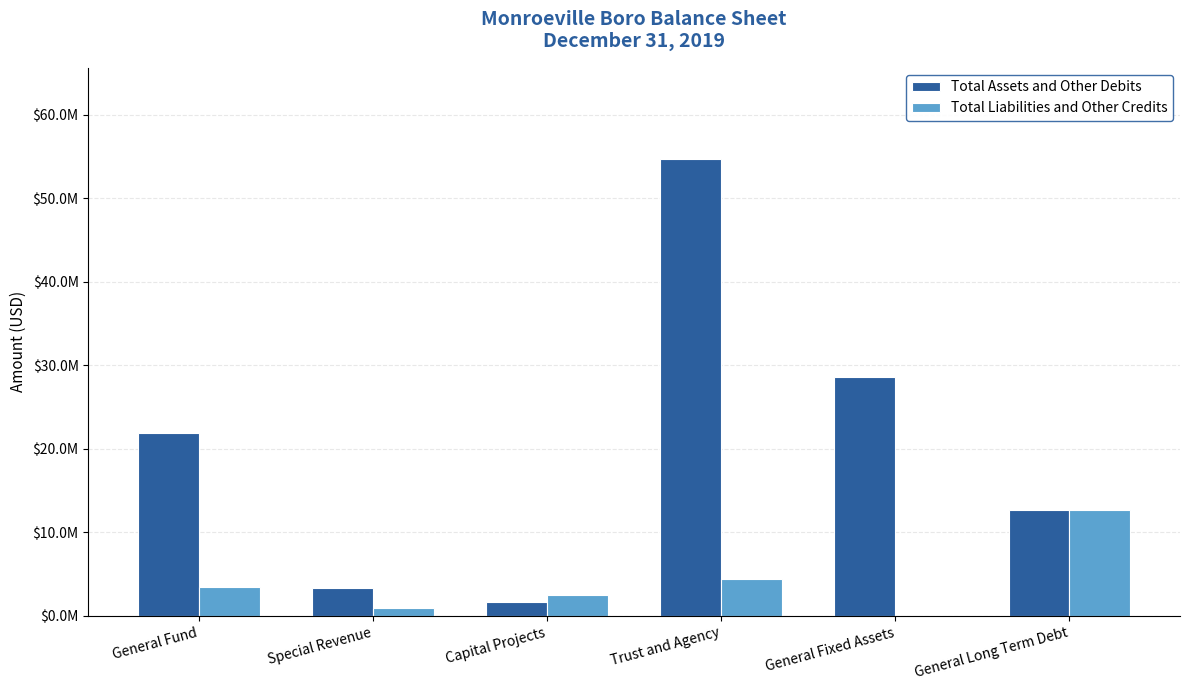

What is the value of the Total Liabilities and Other Credits bar at the 1st from the left?

3517675